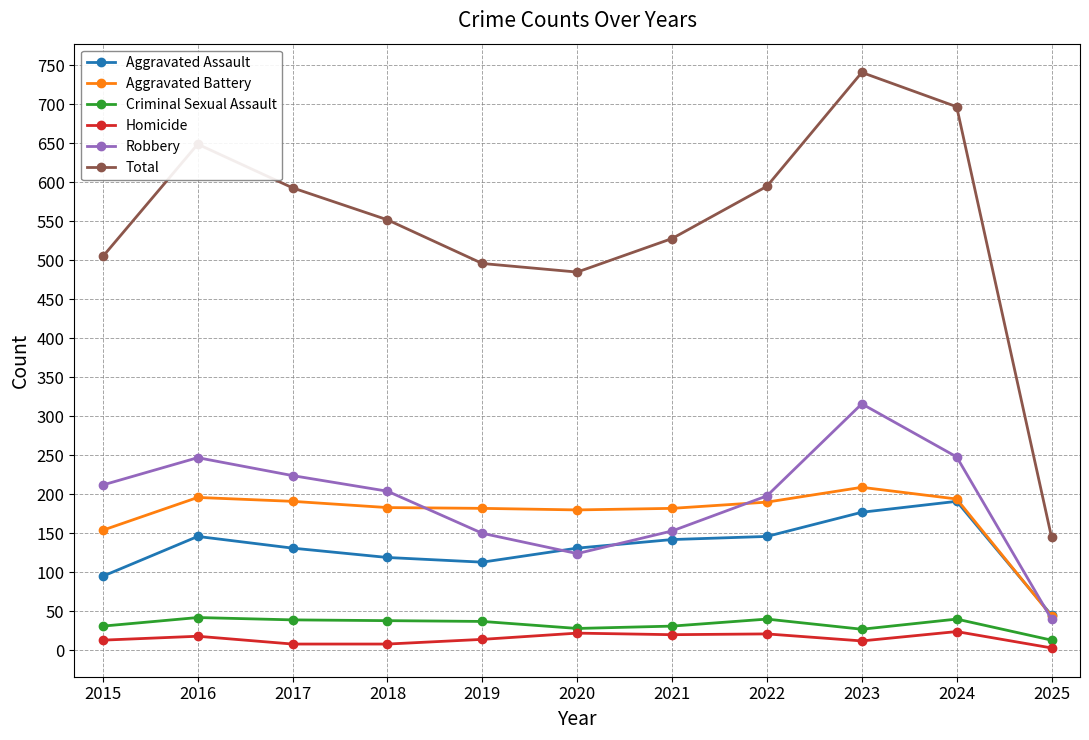

How many data points in Total are less than 552?

5